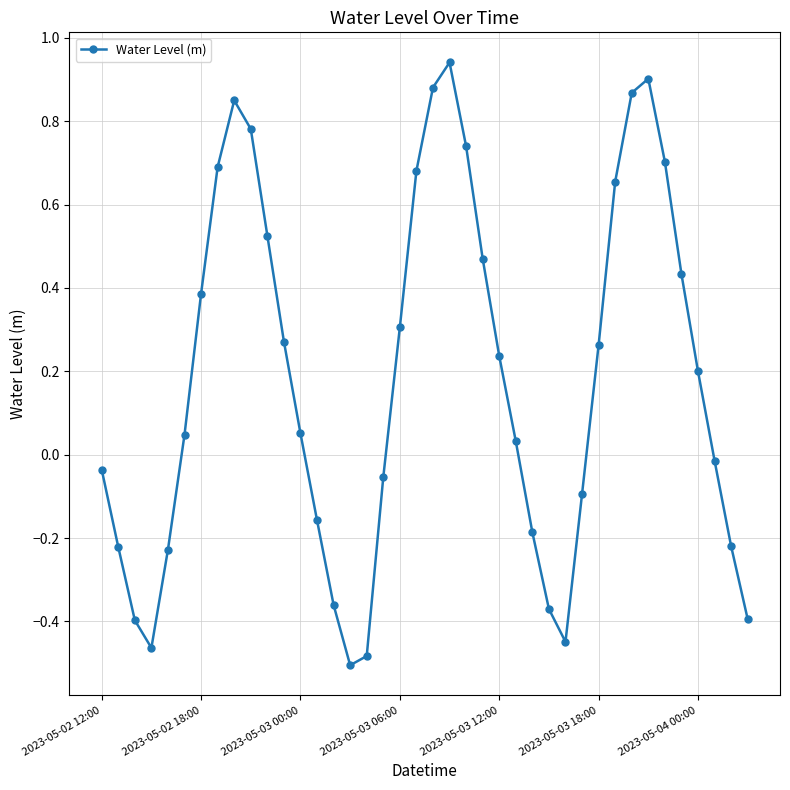

What is the difference between the second highest and minimum values?

1.4